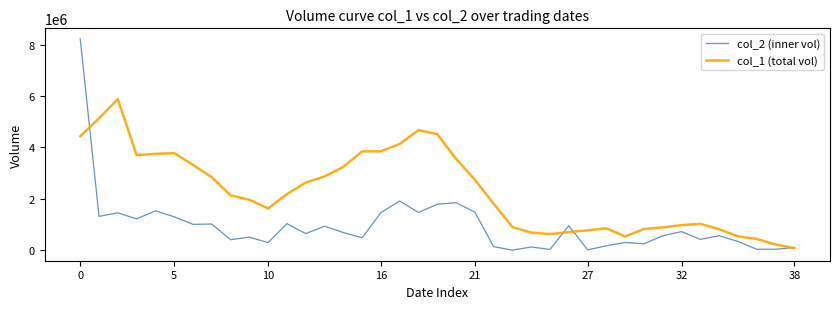

List the series in order of their overall mean, lowest first.

col_2 (inner vol), col_1 (total vol)